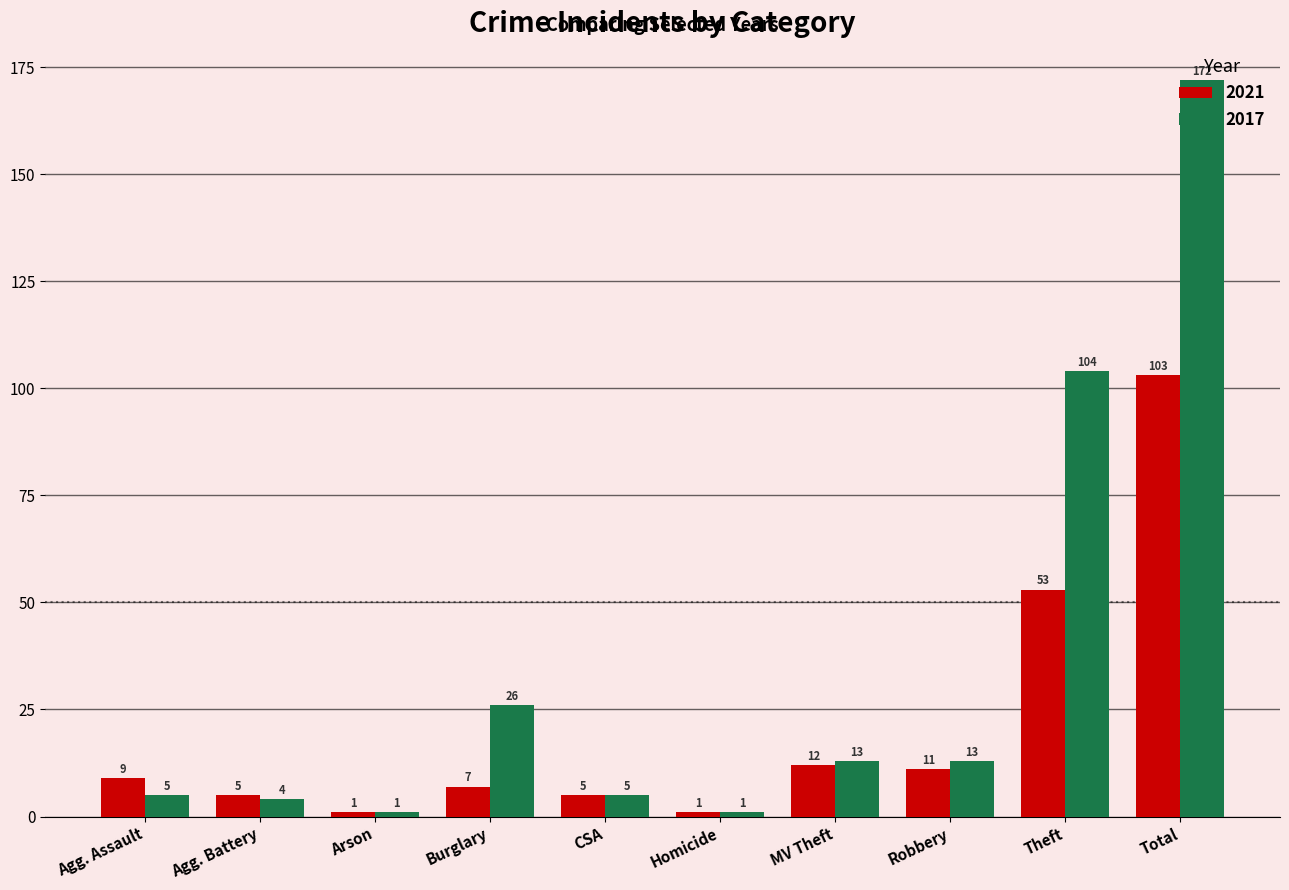

What is the maximum value for 2017?

172